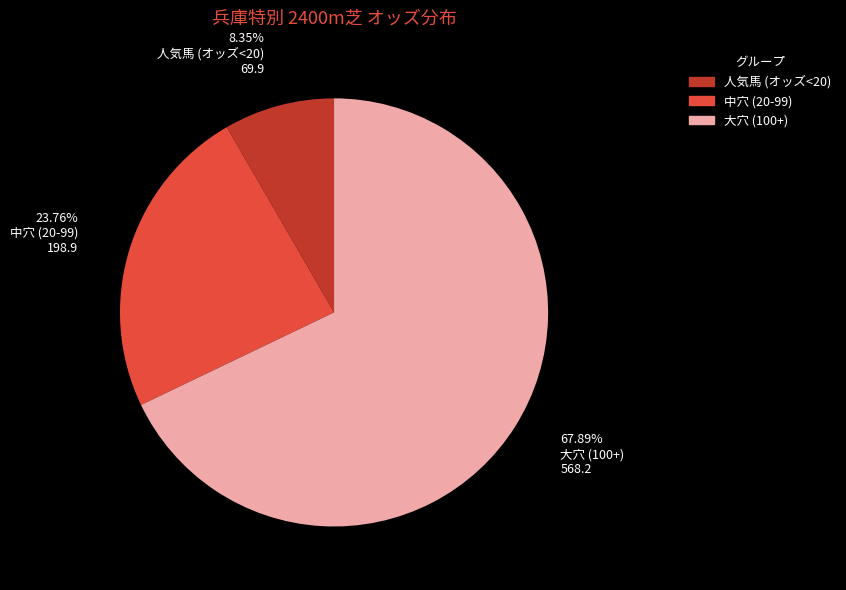

Does any single category account for the majority?

Yes